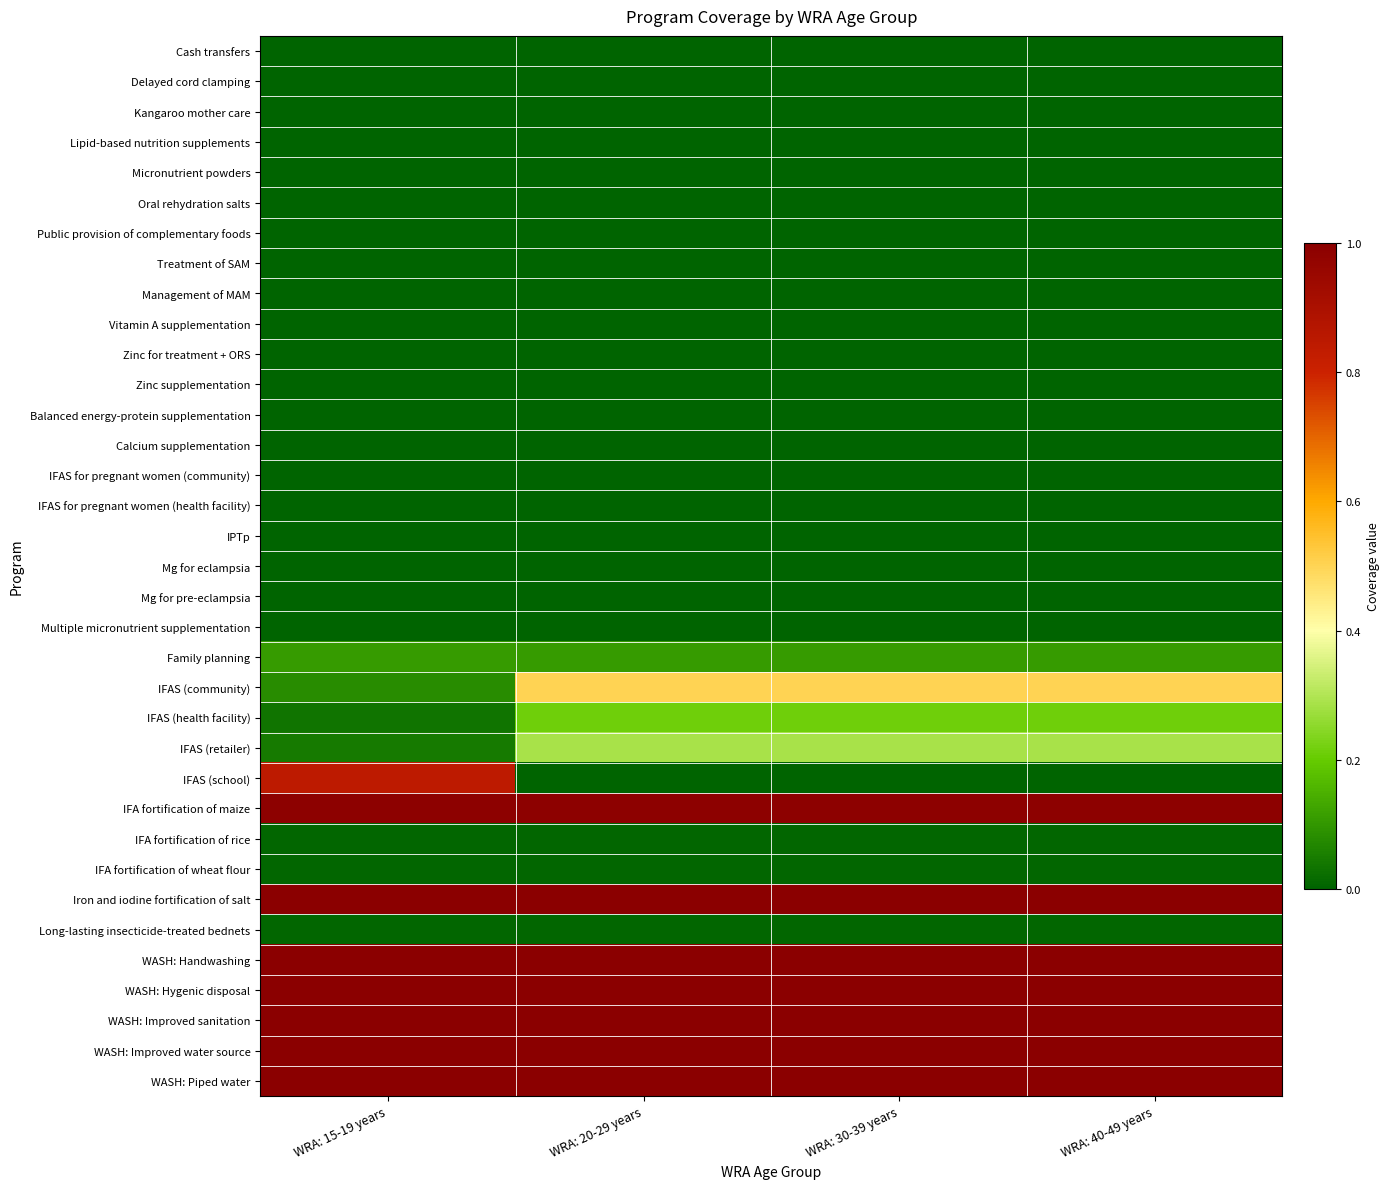

Reading left to right, transcribe all the data shown in this chart.

Cash transfers: WRA: 15-19 years=0.0	WRA: 20-29 years=0.0	WRA: 30-39 years=0.0	WRA: 40-49 years=0.0
Delayed cord clamping: WRA: 15-19 years=0.0	WRA: 20-29 years=0.0	WRA: 30-39 years=0.0	WRA: 40-49 years=0.0
Kangaroo mother care: WRA: 15-19 years=0.0	WRA: 20-29 years=0.0	WRA: 30-39 years=0.0	WRA: 40-49 years=0.0
Lipid-based nutrition supplements: WRA: 15-19 years=0.0	WRA: 20-29 years=0.0	WRA: 30-39 years=0.0	WRA: 40-49 years=0.0
Micronutrient powders: WRA: 15-19 years=0.0	WRA: 20-29 years=0.0	WRA: 30-39 years=0.0	WRA: 40-49 years=0.0
Oral rehydration salts: WRA: 15-19 years=0.0	WRA: 20-29 years=0.0	WRA: 30-39 years=0.0	WRA: 40-49 years=0.0
Public provision of complementary foods: WRA: 15-19 years=0.0	WRA: 20-29 years=0.0	WRA: 30-39 years=0.0	WRA: 40-49 years=0.0
Treatment of SAM: WRA: 15-19 years=0.0	WRA: 20-29 years=0.0	WRA: 30-39 years=0.0	WRA: 40-49 years=0.0
Management of MAM: WRA: 15-19 years=0.0	WRA: 20-29 years=0.0	WRA: 30-39 years=0.0	WRA: 40-49 years=0.0
Vitamin A supplementation: WRA: 15-19 years=0.0	WRA: 20-29 years=0.0	WRA: 30-39 years=0.0	WRA: 40-49 years=0.0
Zinc for treatment + ORS: WRA: 15-19 years=0.0	WRA: 20-29 years=0.0	WRA: 30-39 years=0.0	WRA: 40-49 years=0.0
Zinc supplementation: WRA: 15-19 years=0.0	WRA: 20-29 years=0.0	WRA: 30-39 years=0.0	WRA: 40-49 years=0.0
Balanced energy-protein supplementation: WRA: 15-19 years=0.0	WRA: 20-29 years=0.0	WRA: 30-39 years=0.0	WRA: 40-49 years=0.0
Calcium supplementation: WRA: 15-19 years=0.0	WRA: 20-29 years=0.0	WRA: 30-39 years=0.0	WRA: 40-49 years=0.0
IFAS for pregnant women (community): WRA: 15-19 years=0.0	WRA: 20-29 years=0.0	WRA: 30-39 years=0.0	WRA: 40-49 years=0.0
IFAS for pregnant women (health facility): WRA: 15-19 years=0.0	WRA: 20-29 years=0.0	WRA: 30-39 years=0.0	WRA: 40-49 years=0.0
IPTp: WRA: 15-19 years=0.0	WRA: 20-29 years=0.0	WRA: 30-39 years=0.0	WRA: 40-49 years=0.0
Mg for eclampsia: WRA: 15-19 years=0.0	WRA: 20-29 years=0.0	WRA: 30-39 years=0.0	WRA: 40-49 years=0.0
Mg for pre-eclampsia: WRA: 15-19 years=0.0	WRA: 20-29 years=0.0	WRA: 30-39 years=0.0	WRA: 40-49 years=0.0
Multiple micronutrient supplementation: WRA: 15-19 years=0.0	WRA: 20-29 years=0.0	WRA: 30-39 years=0.0	WRA: 40-49 years=0.0
Family planning: WRA: 15-19 years=0.1	WRA: 20-29 years=0.1	WRA: 30-39 years=0.1	WRA: 40-49 years=0.1
IFAS (community): WRA: 15-19 years=0.1	WRA: 20-29 years=0.5	WRA: 30-39 years=0.5	WRA: 40-49 years=0.5
IFAS (health facility): WRA: 15-19 years=0.0	WRA: 20-29 years=0.2	WRA: 30-39 years=0.2	WRA: 40-49 years=0.2
IFAS (retailer): WRA: 15-19 years=0.0	WRA: 20-29 years=0.3	WRA: 30-39 years=0.3	WRA: 40-49 years=0.3
IFAS (school): WRA: 15-19 years=0.8	WRA: 20-29 years=0.0	WRA: 30-39 years=0.0	WRA: 40-49 years=0.0
IFA fortification of maize: WRA: 15-19 years=1.0	WRA: 20-29 years=1.0	WRA: 30-39 years=1.0	WRA: 40-49 years=1.0
IFA fortification of rice: WRA: 15-19 years=0.0	WRA: 20-29 years=0.0	WRA: 30-39 years=0.0	WRA: 40-49 years=0.0
IFA fortification of wheat flour: WRA: 15-19 years=0.0	WRA: 20-29 years=0.0	WRA: 30-39 years=0.0	WRA: 40-49 years=0.0
Iron and iodine fortification of salt: WRA: 15-19 years=1.0	WRA: 20-29 years=1.0	WRA: 30-39 years=1.0	WRA: 40-49 years=1.0
Long-lasting insecticide-treated bednets: WRA: 15-19 years=0.0	WRA: 20-29 years=0.0	WRA: 30-39 years=0.0	WRA: 40-49 years=0.0
WASH: Handwashing: WRA: 15-19 years=1.0	WRA: 20-29 years=1.0	WRA: 30-39 years=1.0	WRA: 40-49 years=1.0
WASH: Hygenic disposal: WRA: 15-19 years=1.0	WRA: 20-29 years=1.0	WRA: 30-39 years=1.0	WRA: 40-49 years=1.0
WASH: Improved sanitation: WRA: 15-19 years=1.0	WRA: 20-29 years=1.0	WRA: 30-39 years=1.0	WRA: 40-49 years=1.0
WASH: Improved water source: WRA: 15-19 years=1.0	WRA: 20-29 years=1.0	WRA: 30-39 years=1.0	WRA: 40-49 years=1.0
WASH: Piped water: WRA: 15-19 years=1.0	WRA: 20-29 years=1.0	WRA: 30-39 years=1.0	WRA: 40-49 years=1.0